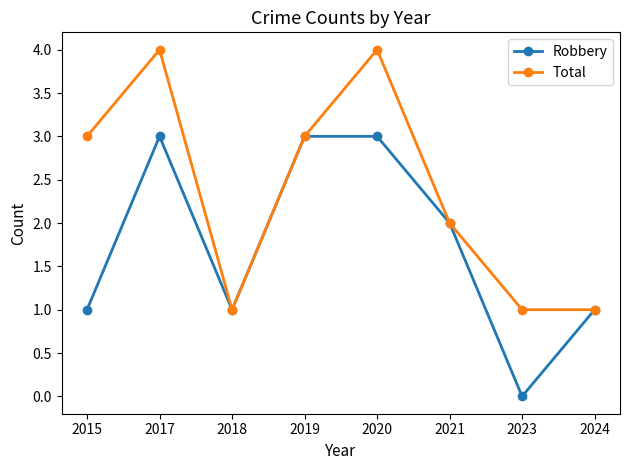

What is the difference between the Total values at 2024 and 2017?

3